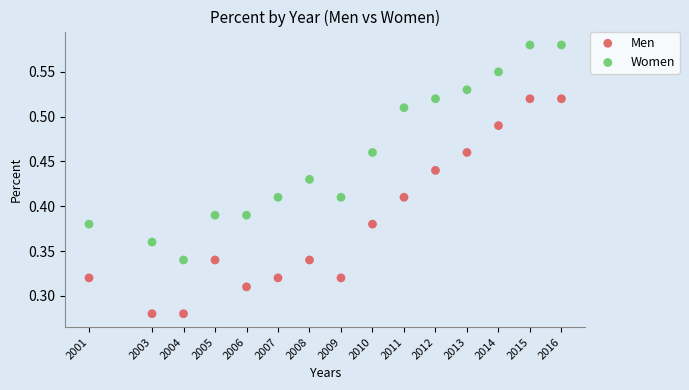

Which series reaches the maximum Y coordinate?

Women